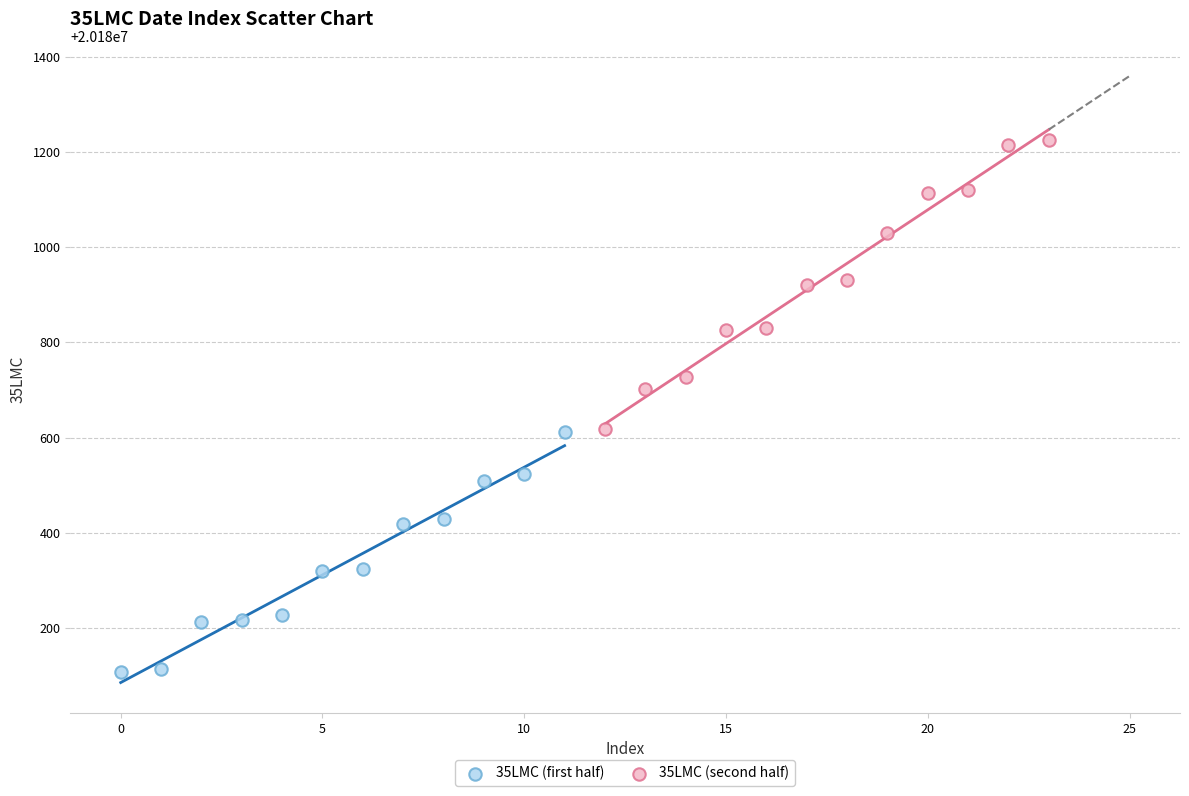

Which series has the largest Y range (max minus min)?

35LMC (second half)